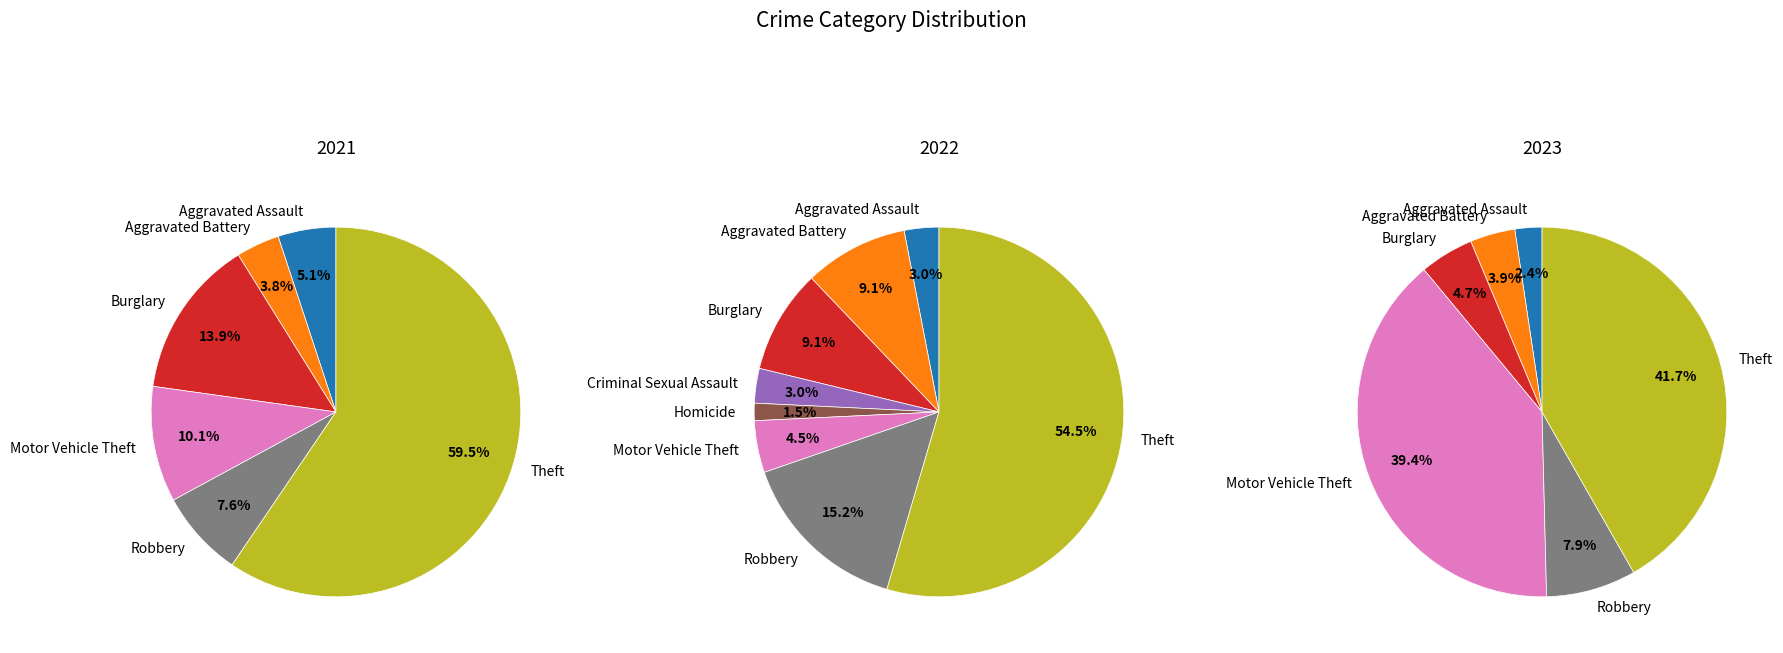

What is the largest slice in the pie chart?

Theft